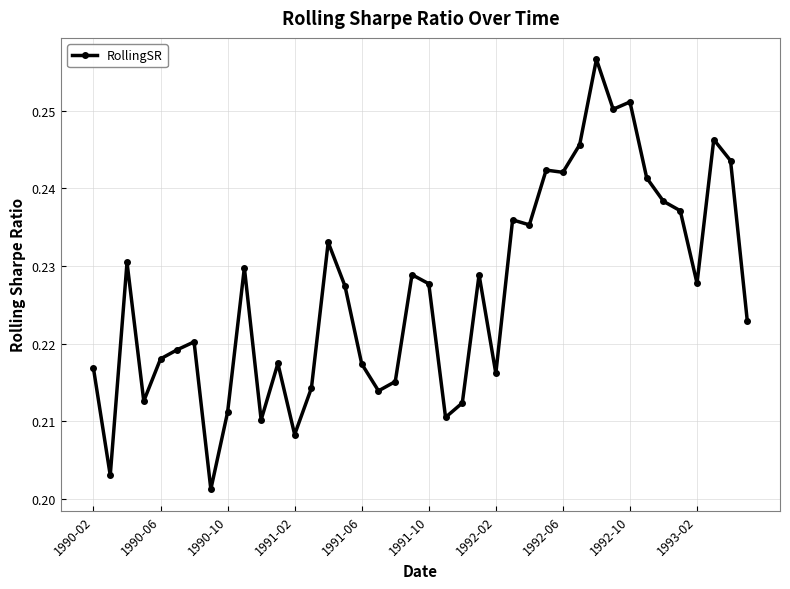

How many values are between 0 and 1?

40